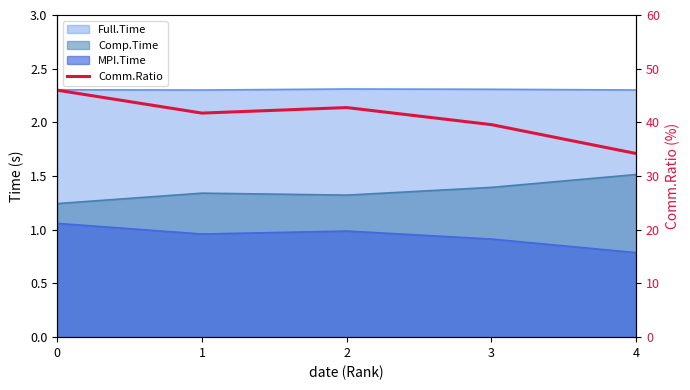

What is the maximum value shown in the chart?

46.0